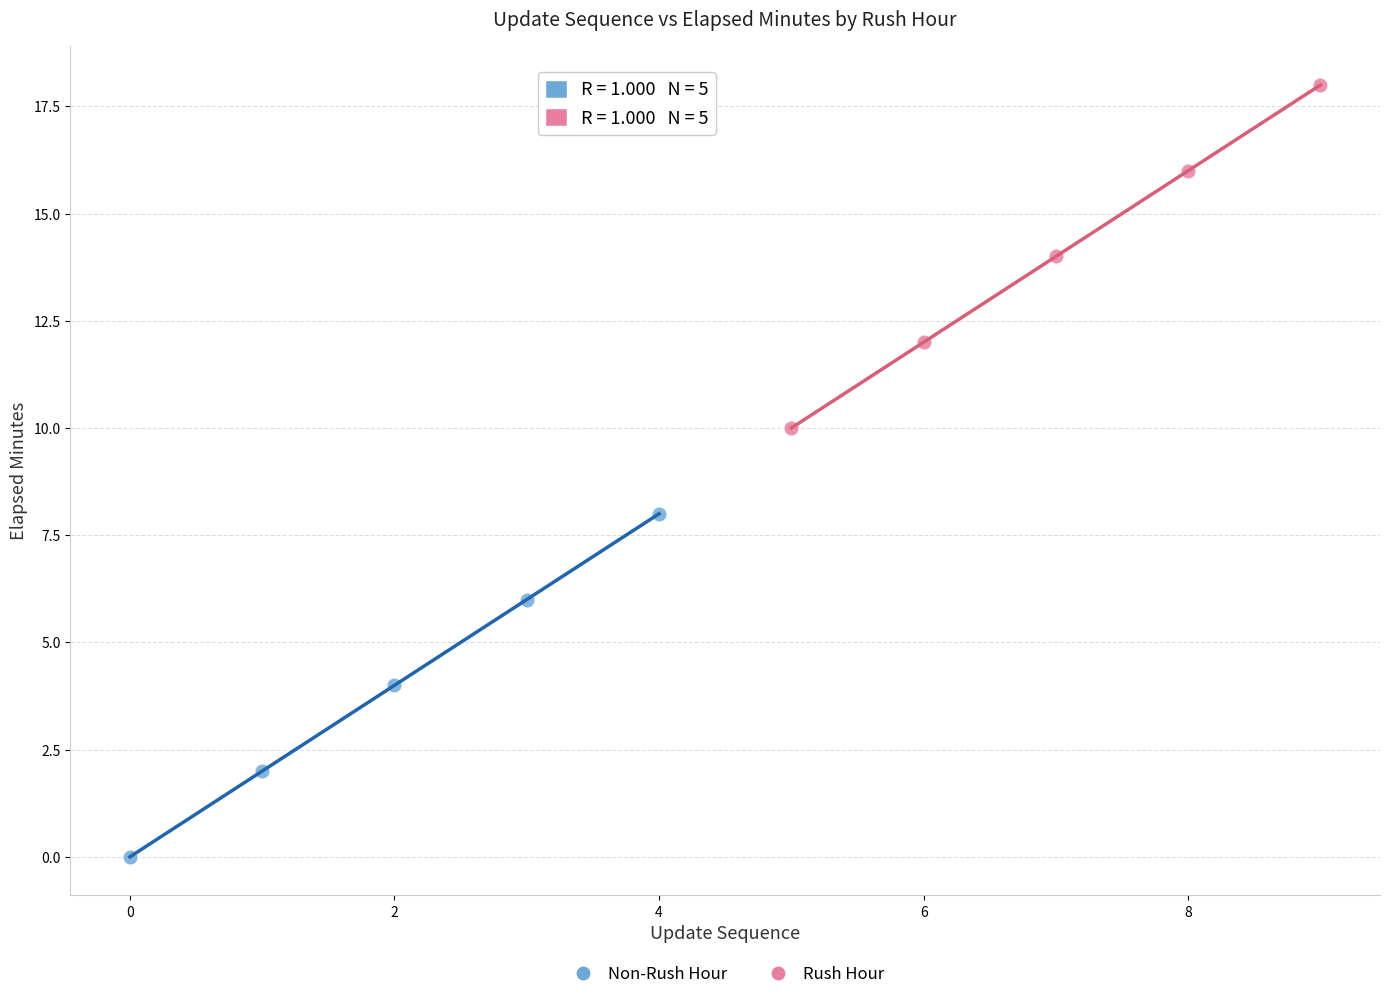

Which series reaches the maximum Y coordinate?

Rush Hour